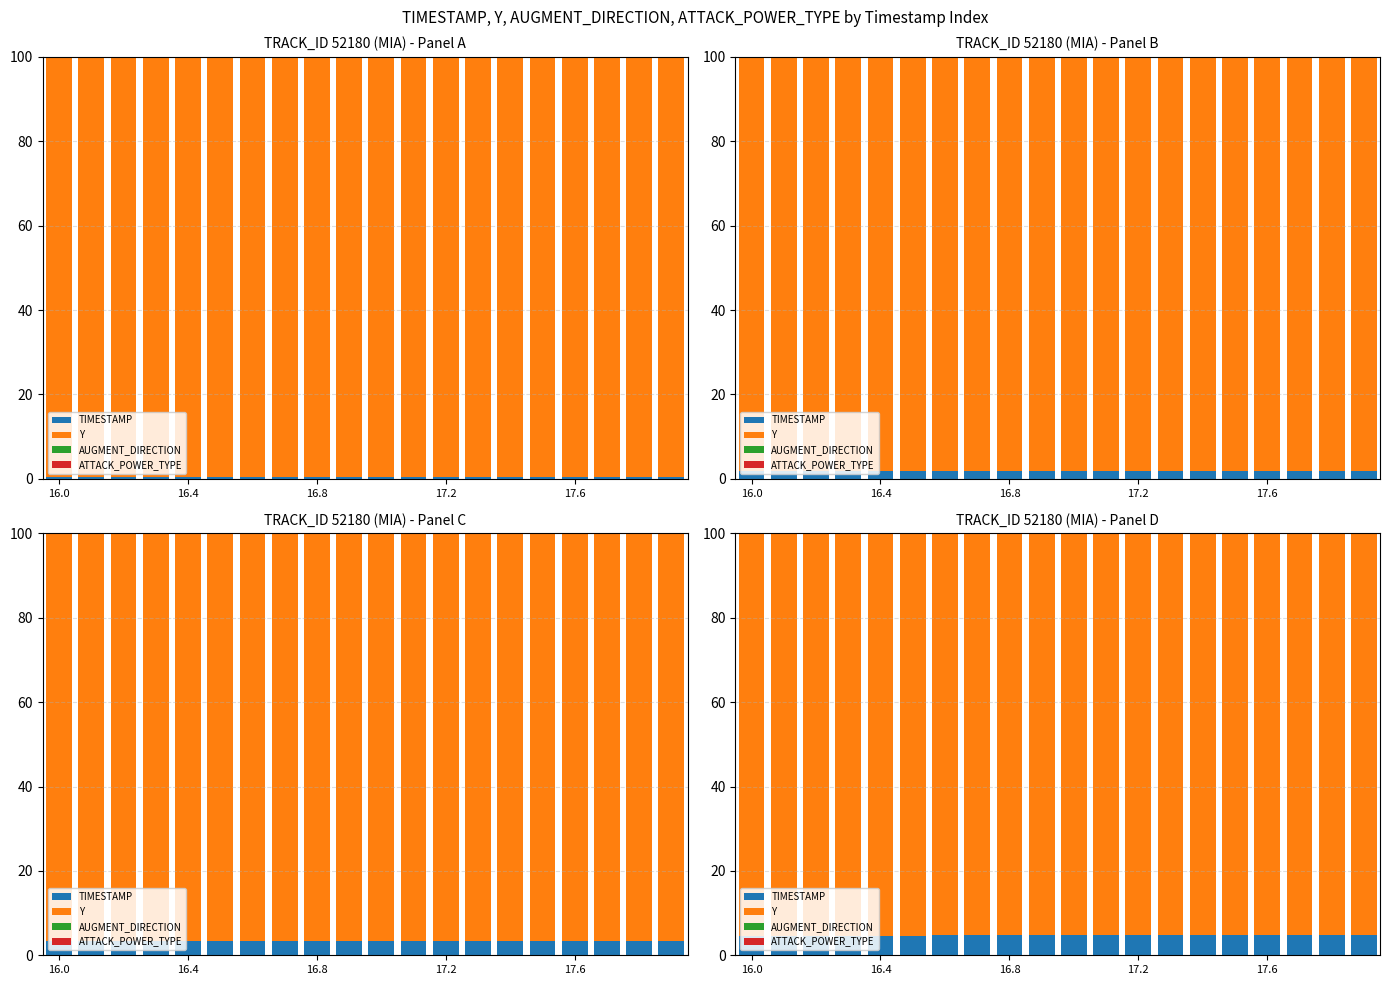

Rank the series by their maximum value, from lowest to highest.

AUGMENT_DIRECTION, ATTACK_POWER_TYPE, TIMESTAMP, Y